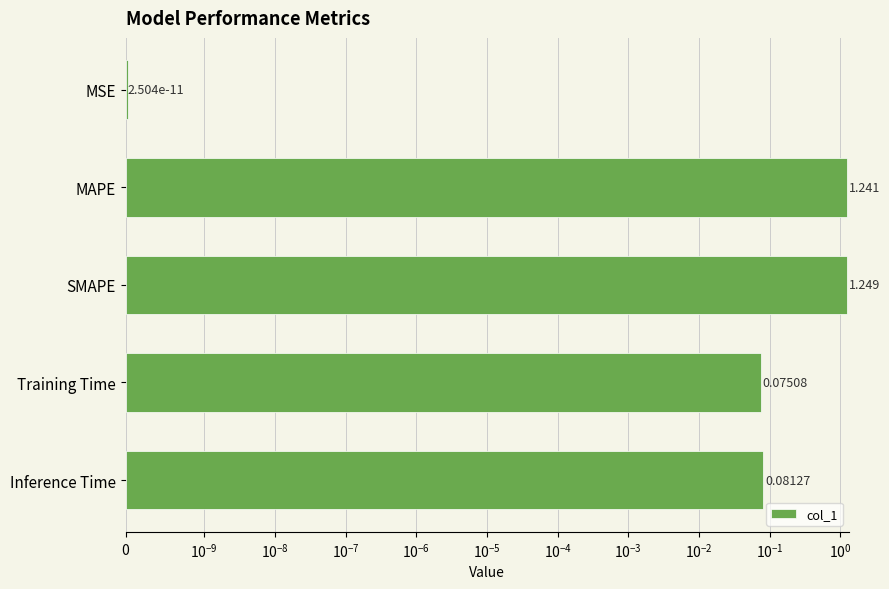

What is the sum of all values?

2.6